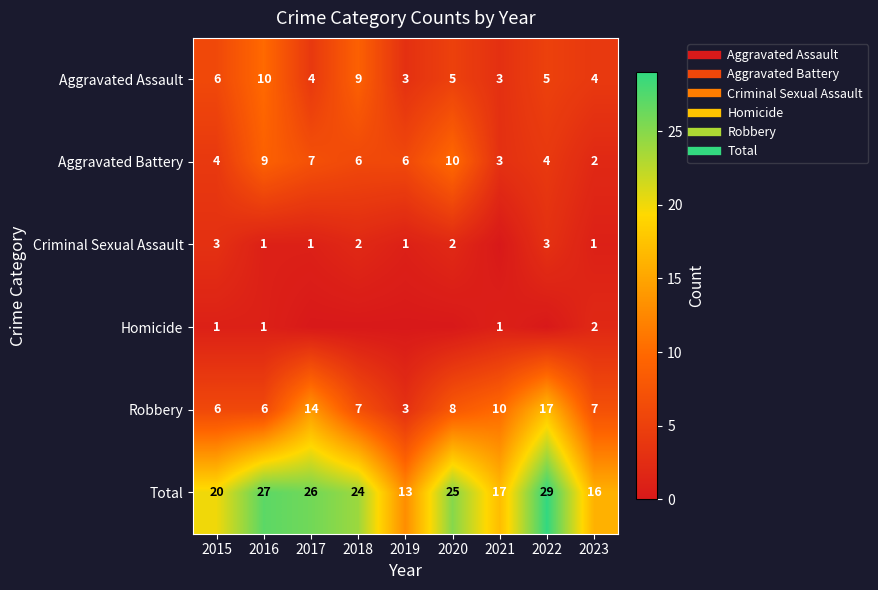

What is the maximum value for Robbery?

17